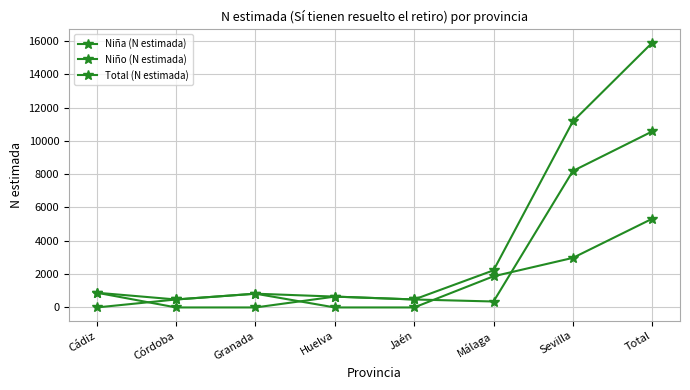

True or false: Niña (N estimada) has more than 1 interior local peaks.

False